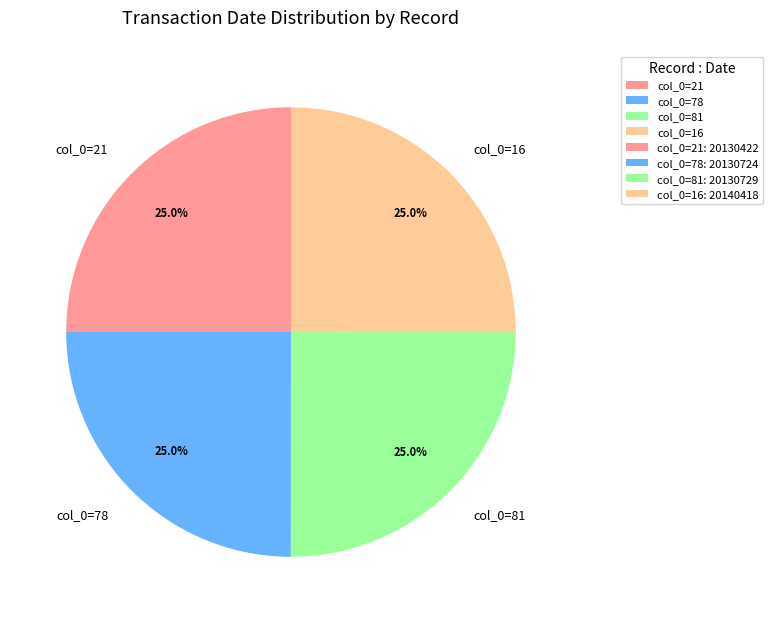

How many slices are in this pie chart?

4